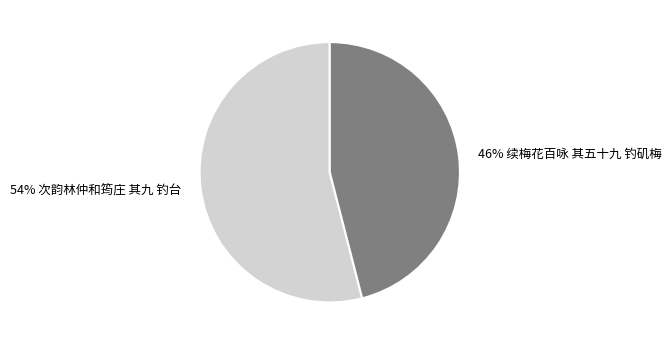

Is there any slice that represents more than half of the pie?

Yes